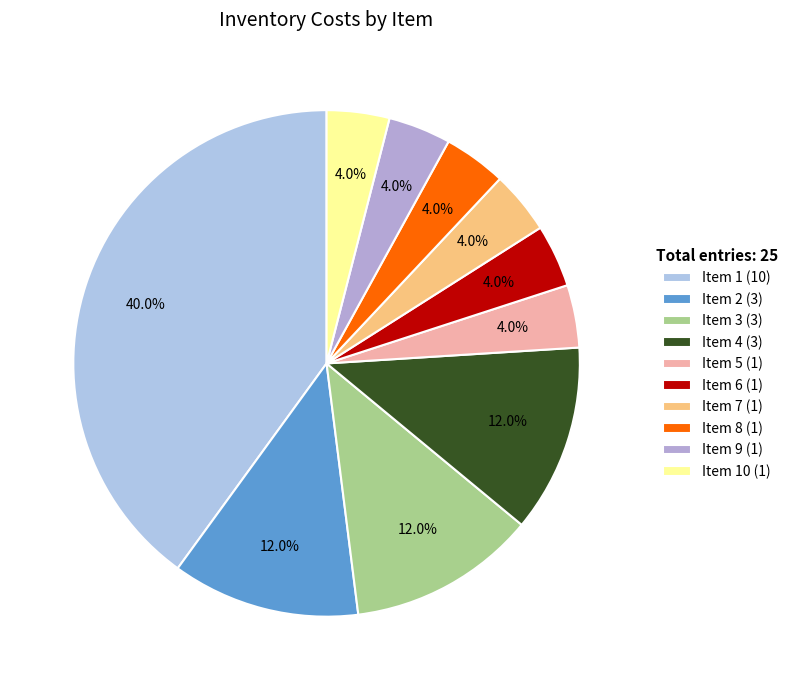

How many slices are in this pie chart?

10